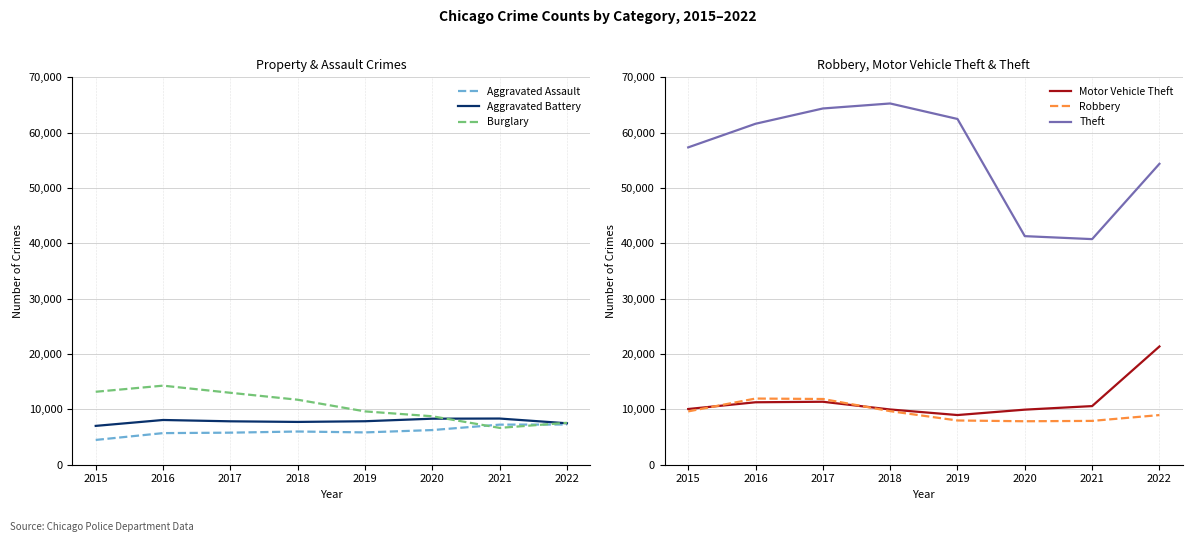

At which category does Aggravated Assault reach its first local peak?

2018